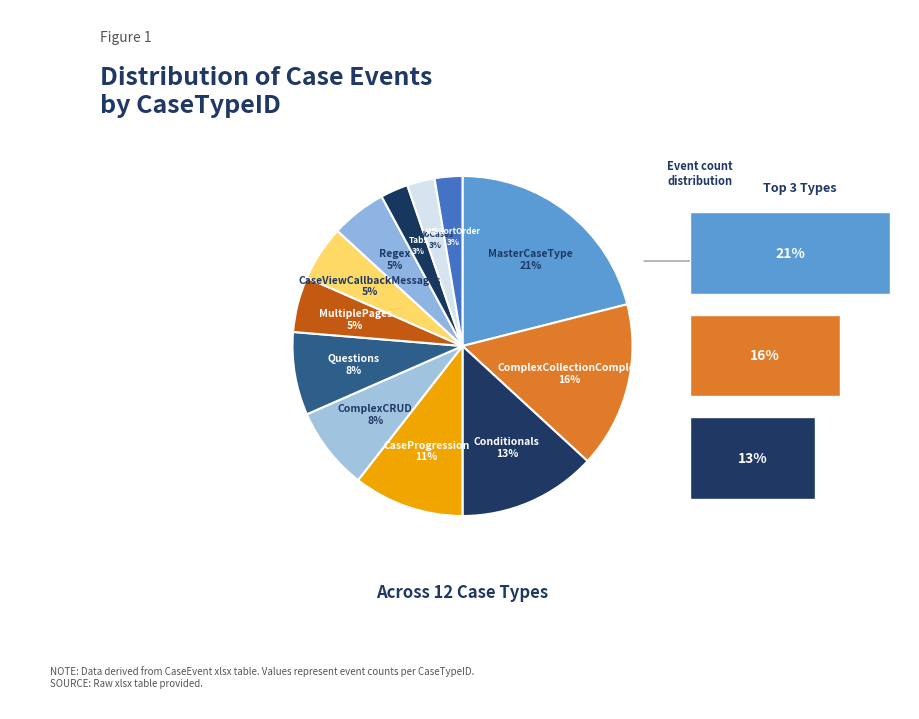

To the nearest percent, what is the combined percentage of FT_ComplexCRUD and FT_MasterCaseType?

29%